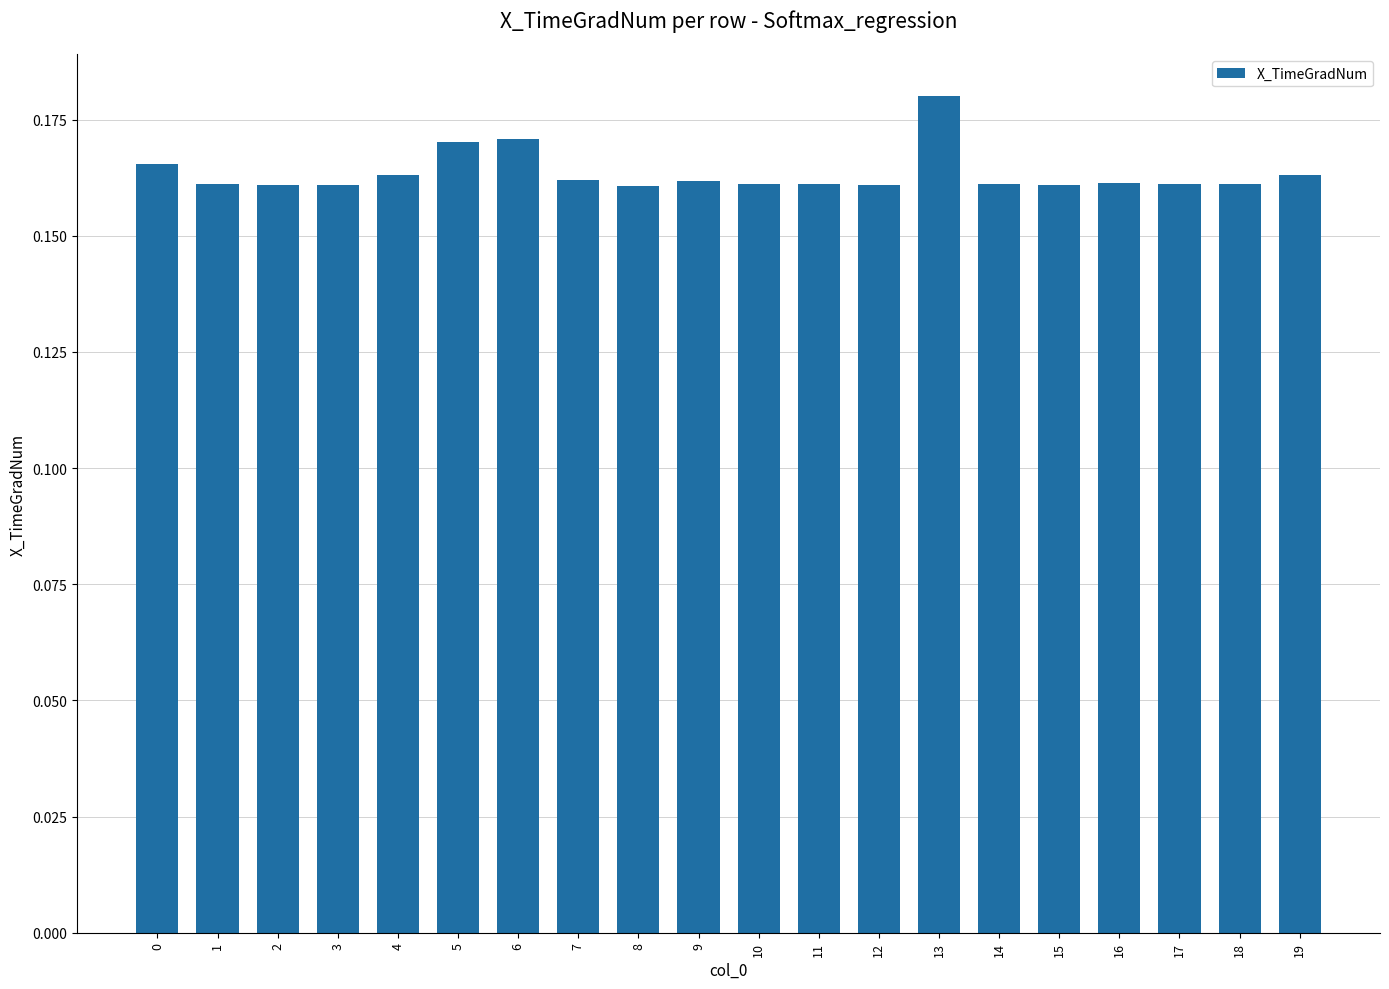

What is the sum of all values?

3.3